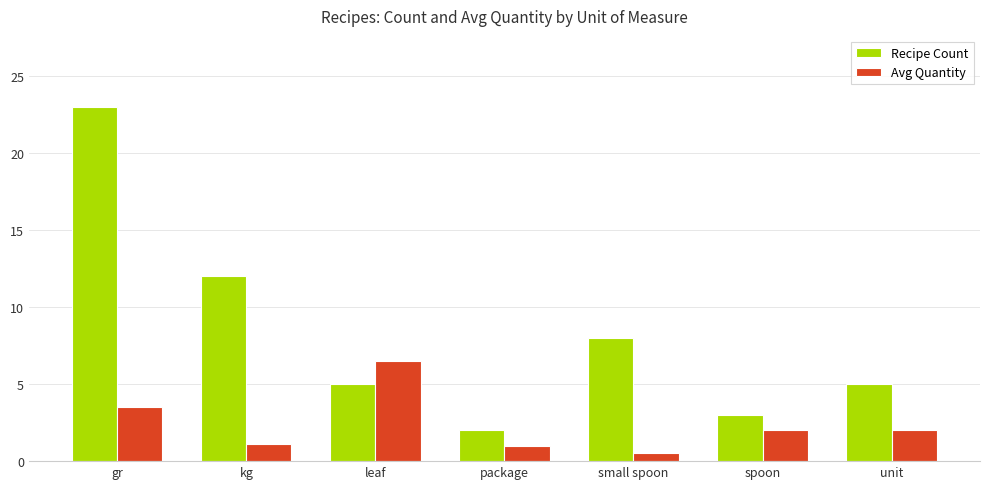

Between leaf and spoon, which series saw the biggest shift?

Avg Quantity